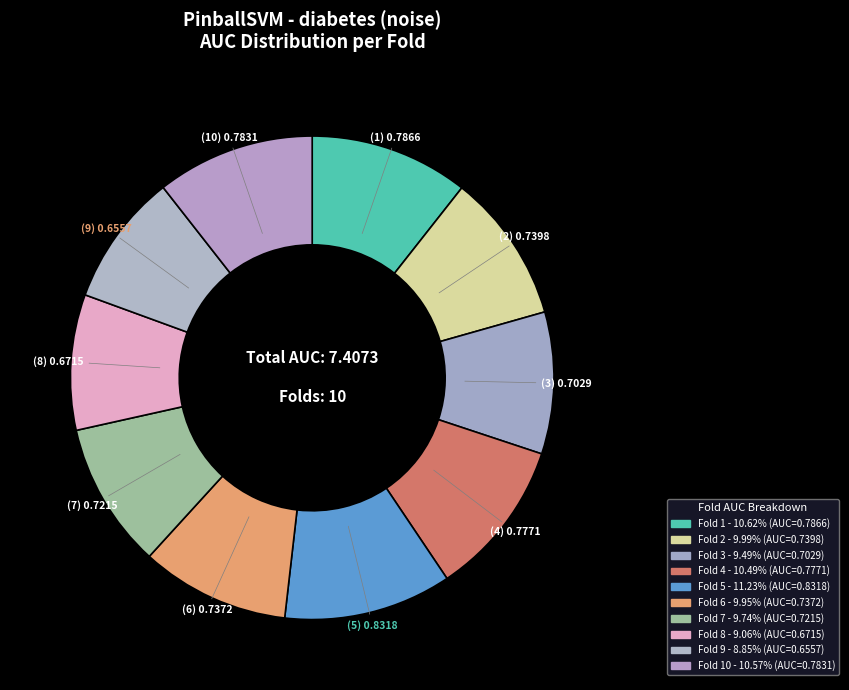

Does any single category account for the majority?

No